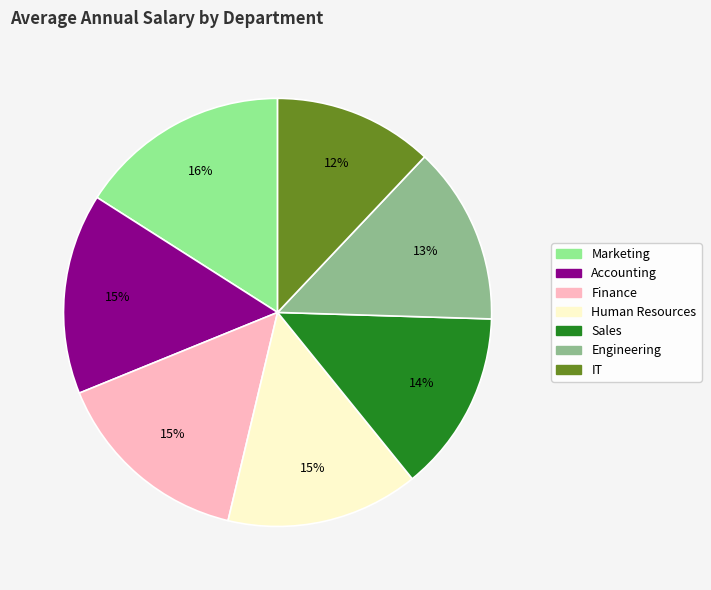

To the nearest percent, what portion does Accounting represent?

15%